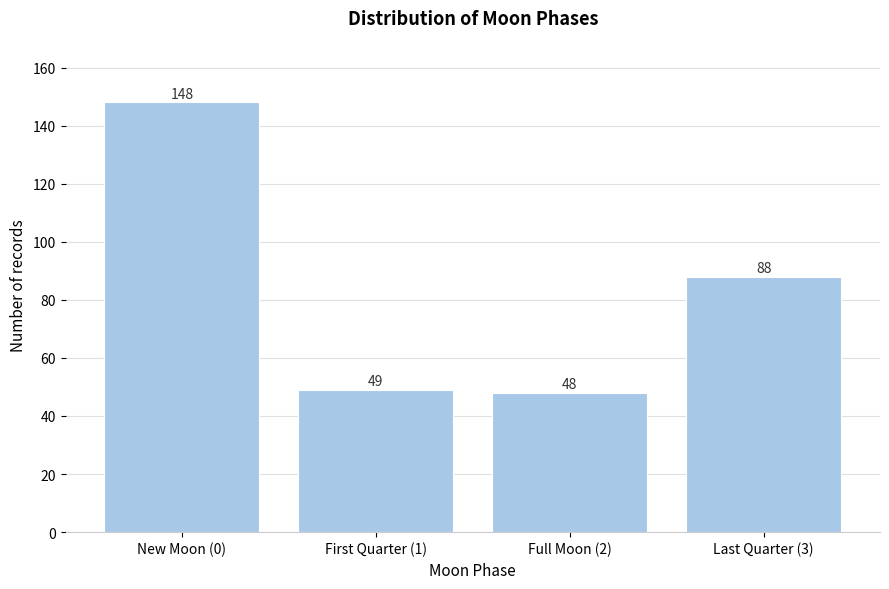

Reading left to right, list all the values displayed in this chart.

148	49	48	88